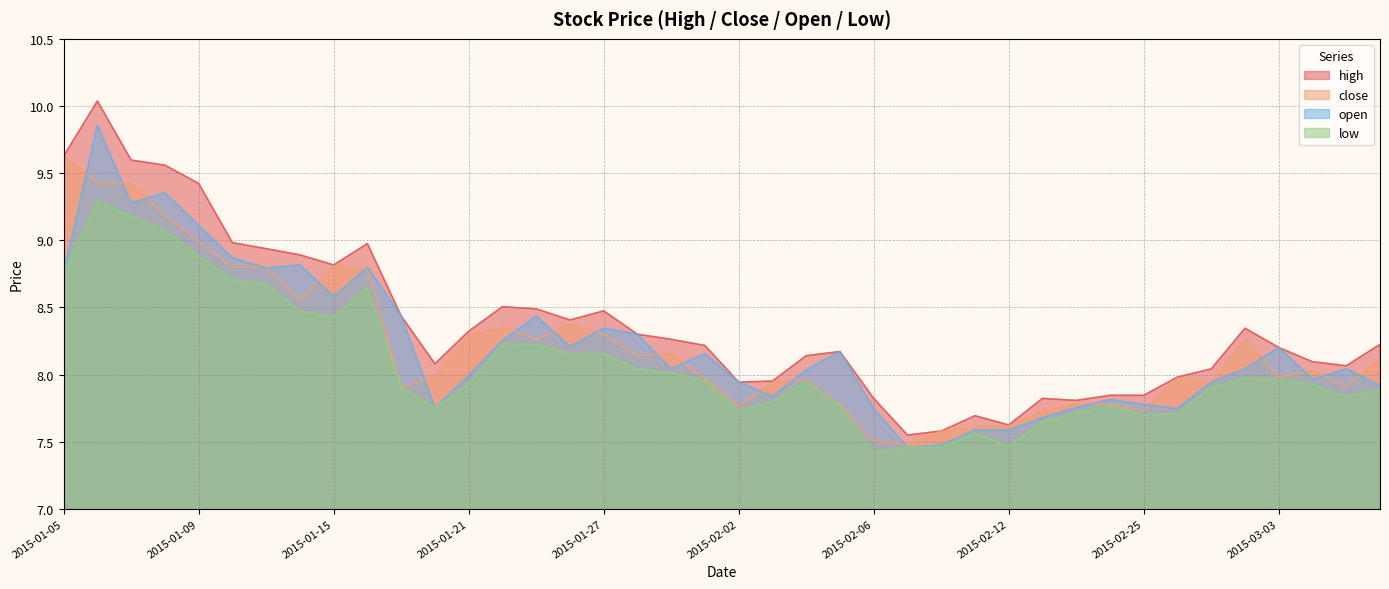

True or false: open and low intersect in this chart.

False